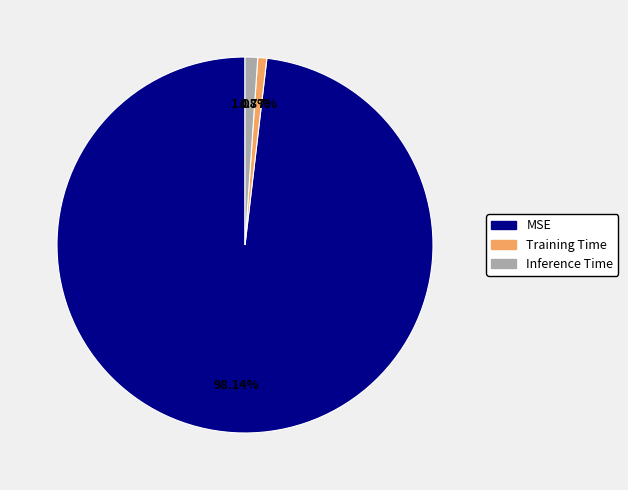

To the nearest percent, what portion does Training Time represent?

1%